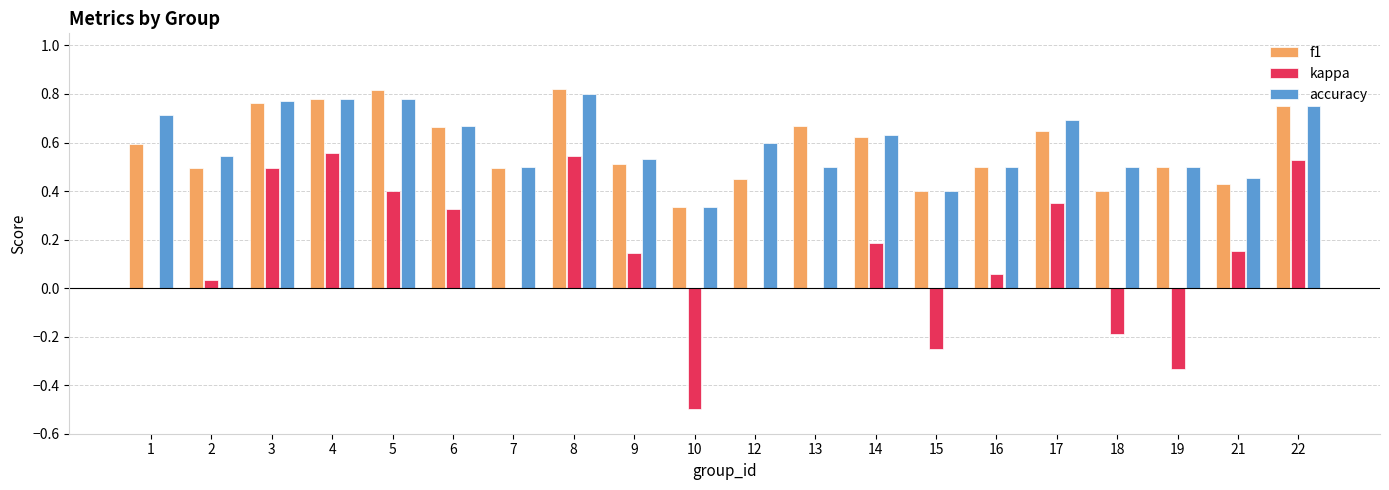

Is the value of accuracy at 2 greater than the value of kappa at 6?

Yes